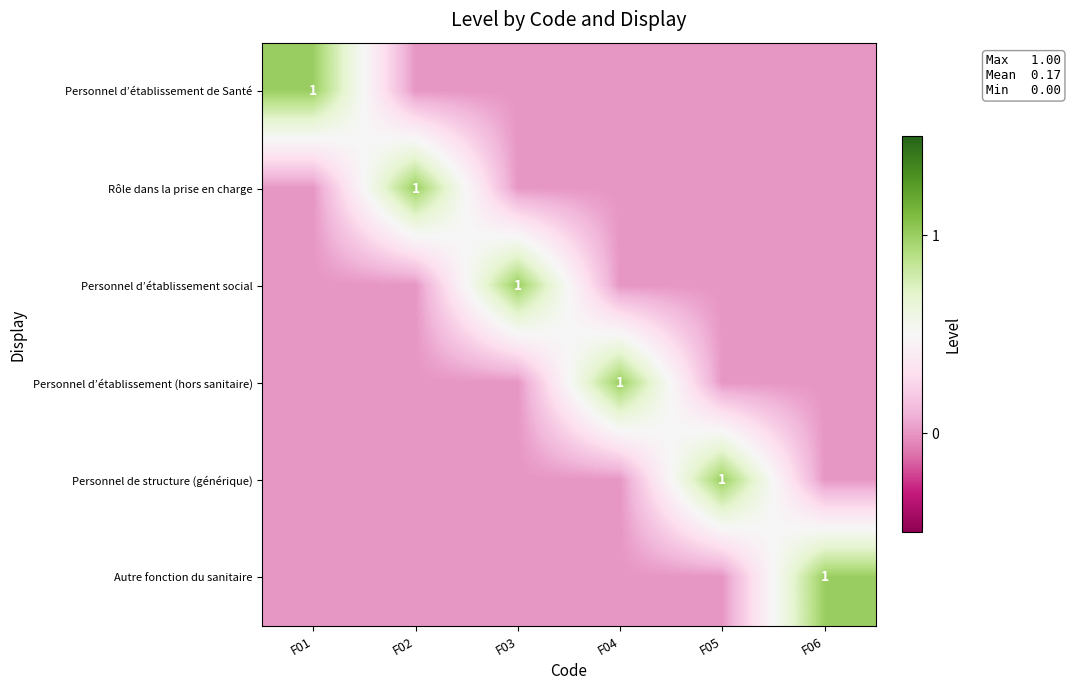

How many data points in Personnel d’établissement (hors sanitaire) are above 0?

1